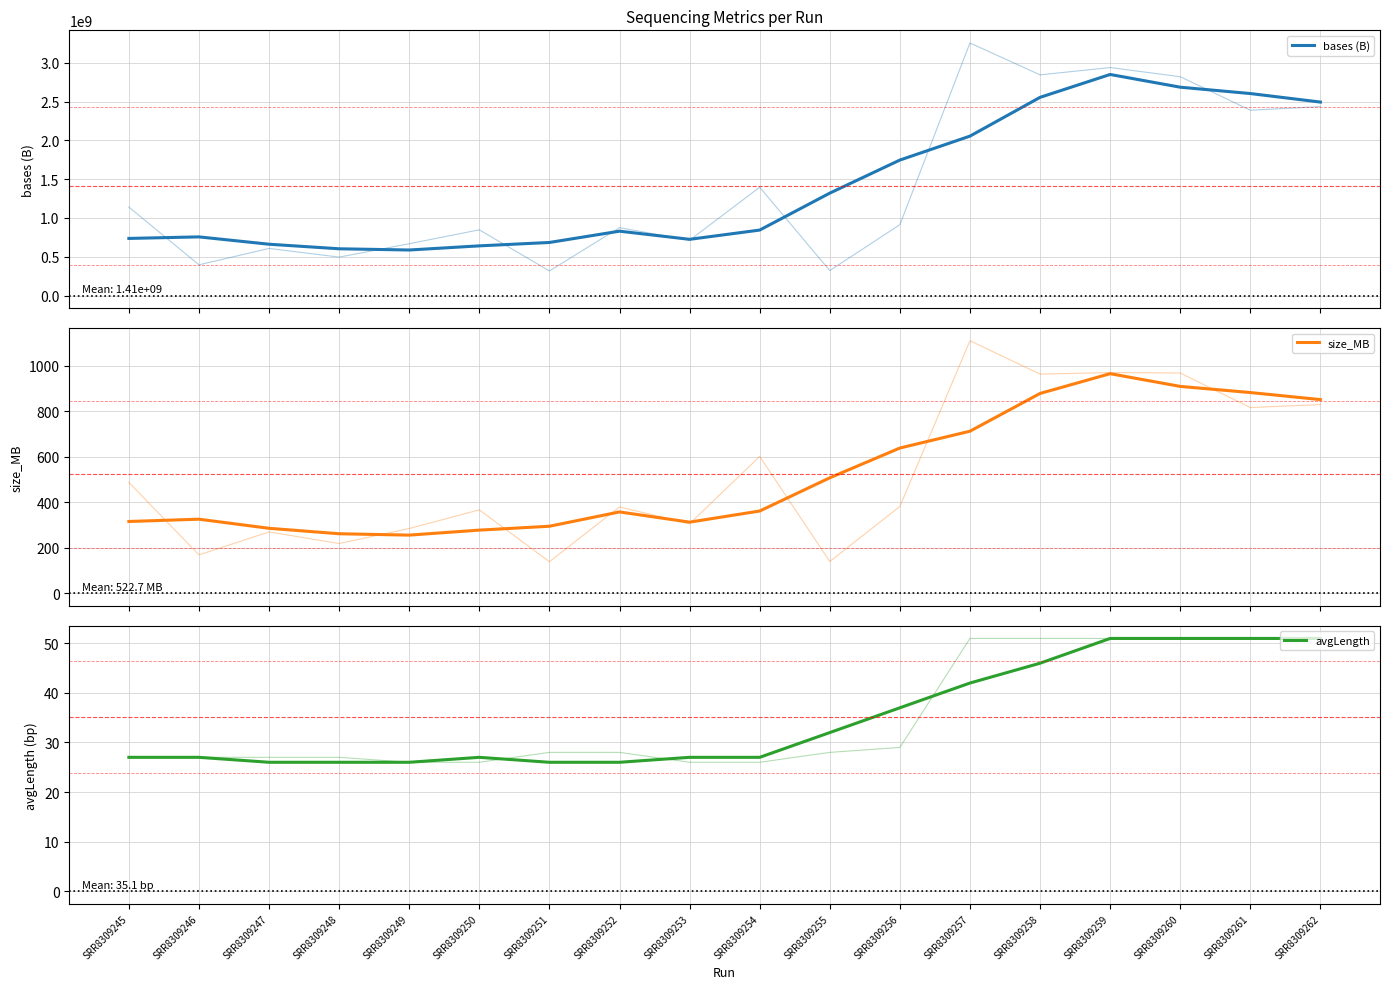

True or false: bases (B) and size_MB intersect in this chart.

False